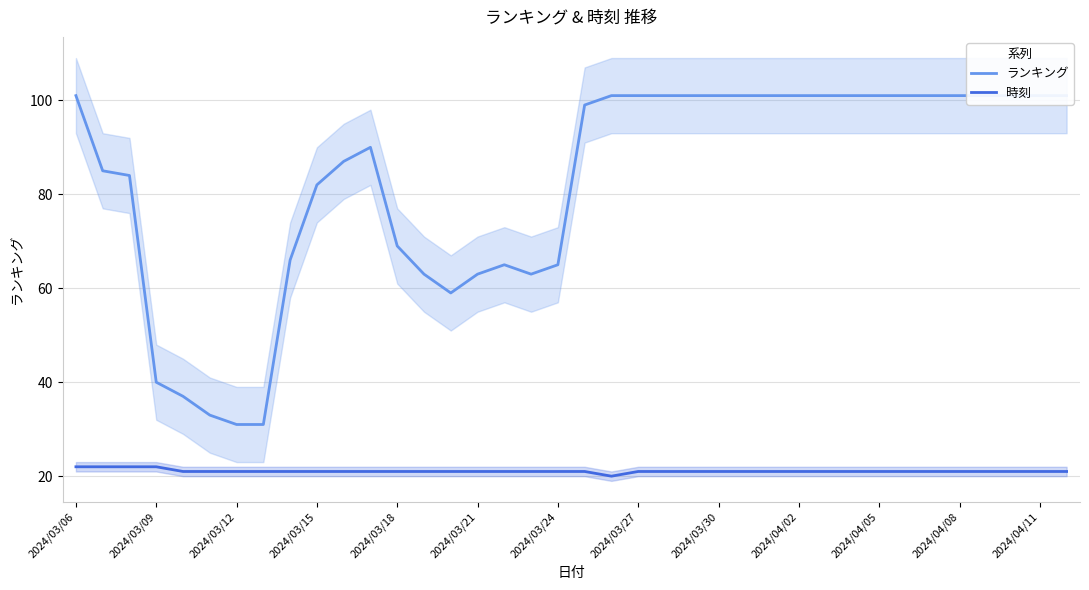

True or false: 時刻 has a value of 34 at 37.

False